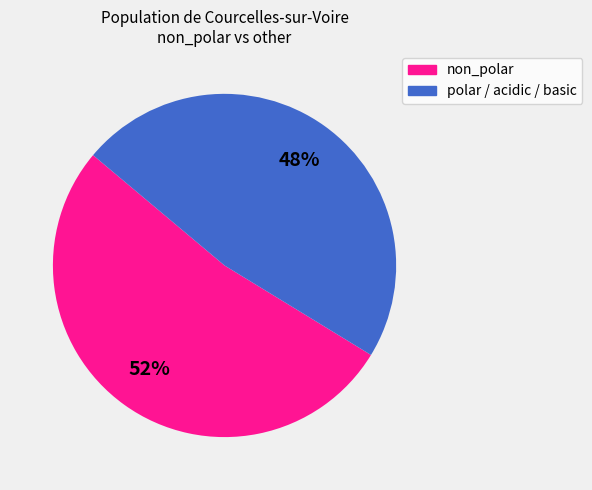

To the nearest percent, what is the average slice percentage?

50%